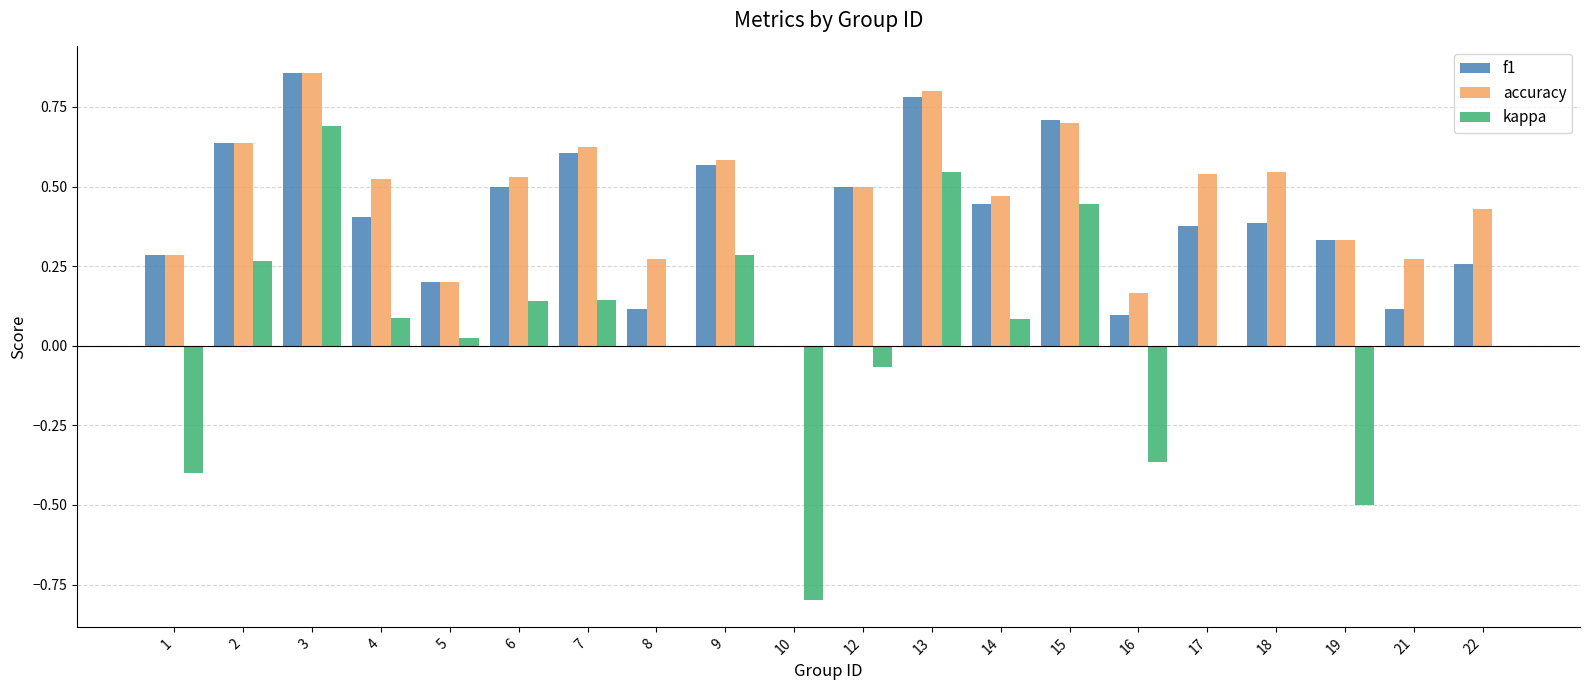

How many positive values does the accuracy series have?

19